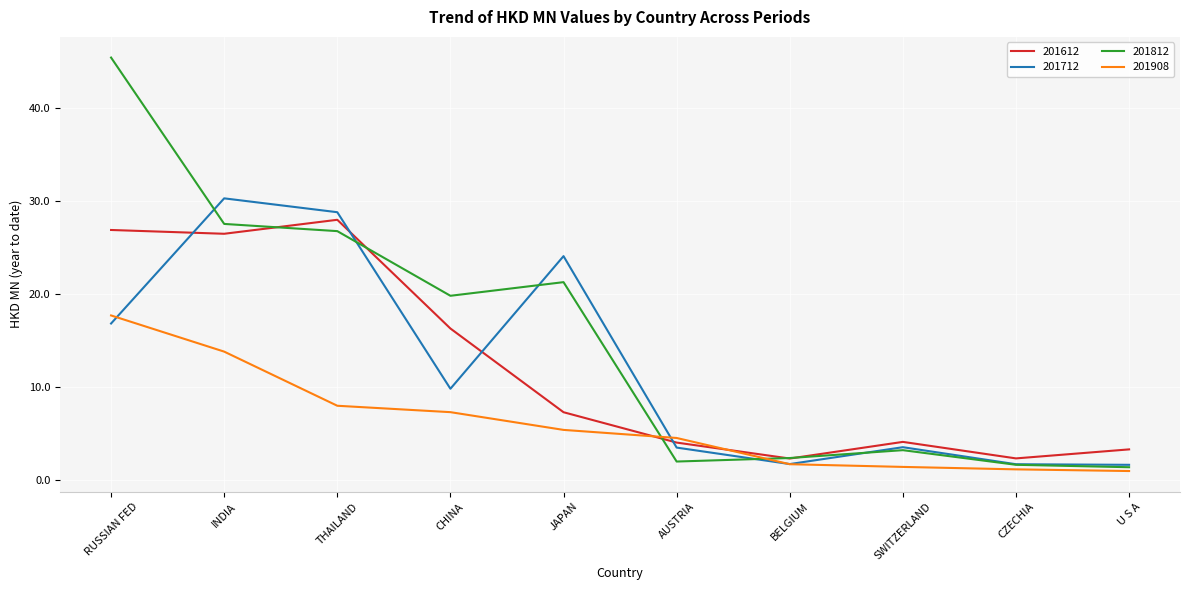

True or false: 201908 and 201612 intersect in this chart.

True